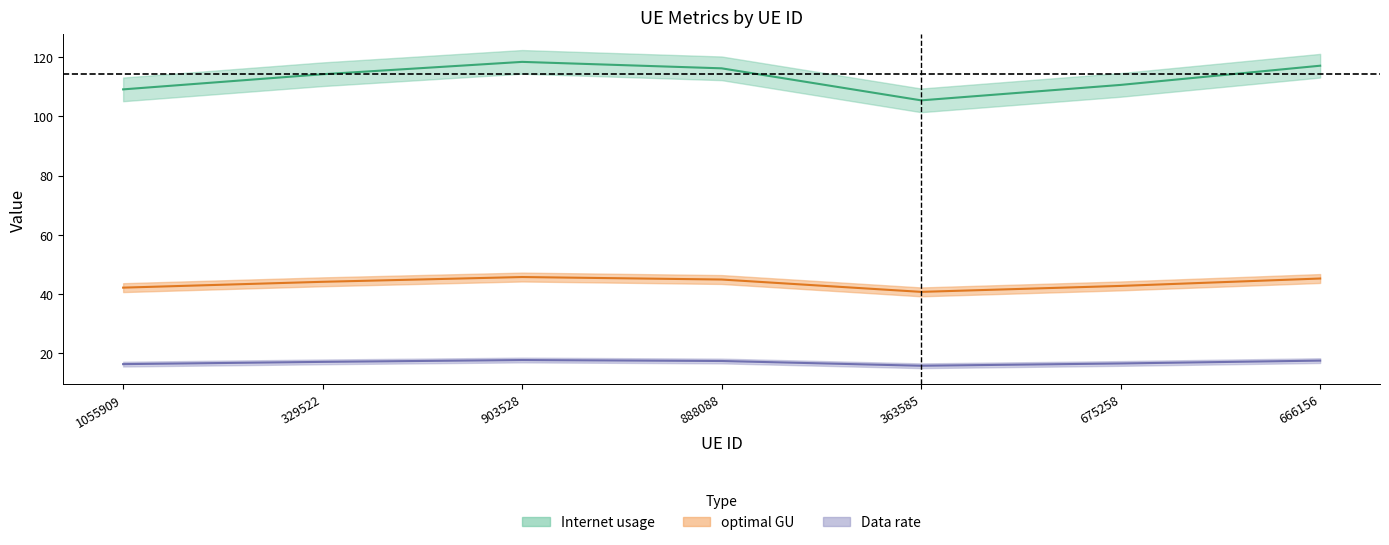

How many data points in optimal GU are less than 16?

1